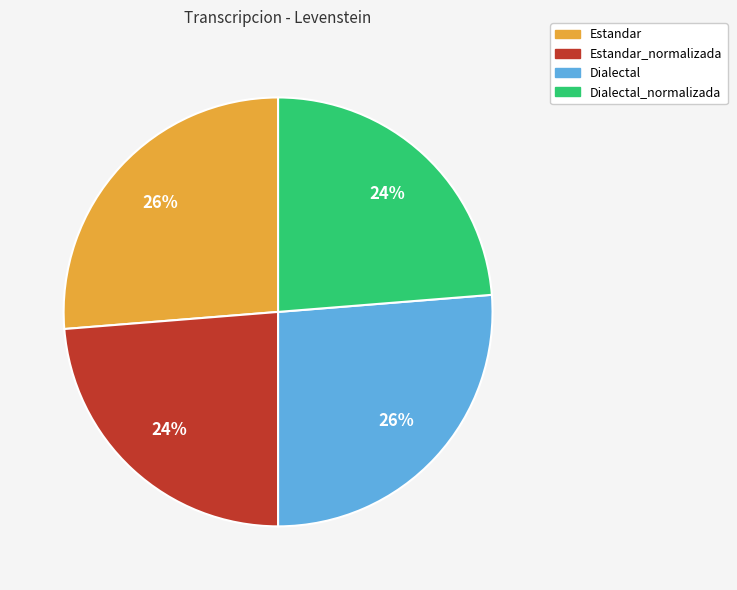

To the nearest percent, what is the average slice percentage?

25%